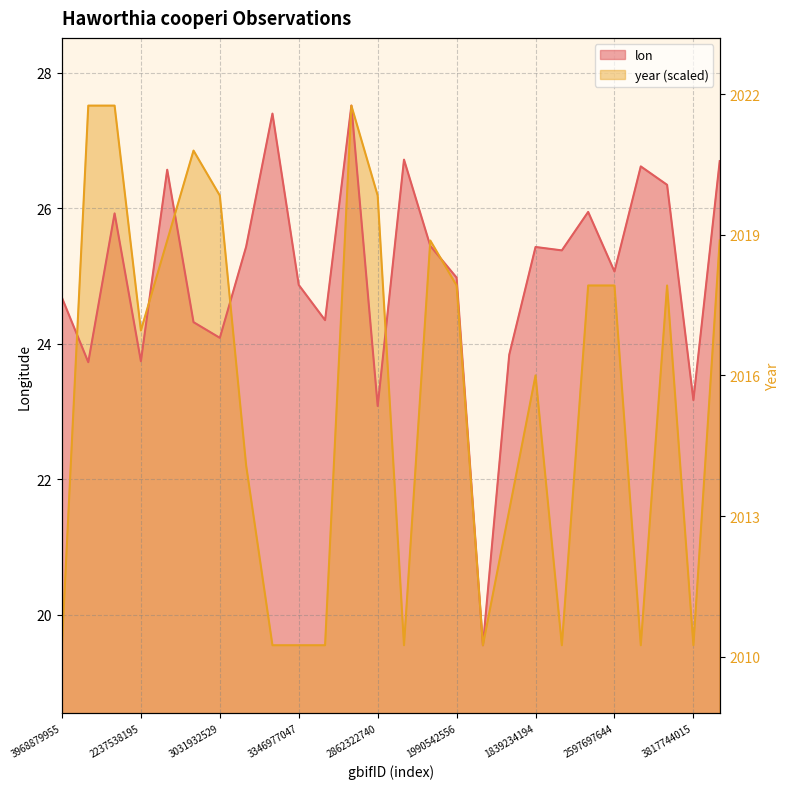

List the labels in order of lon value, smallest first.

3969121740, 2862322740, 3817744015, 3858995231, 2237538195, 3117862307, 3031932529, 3039138845, 3346945186, 3968879955, 3346977047, 1990542556, 2597697644, 3968865899, 1839234194, 3384239319, 2244228479, 3986071158, 3903473944, 3499328349, 3698378326, 3350079171, 2988326418, 3817756845, 3346933259, 3925433986